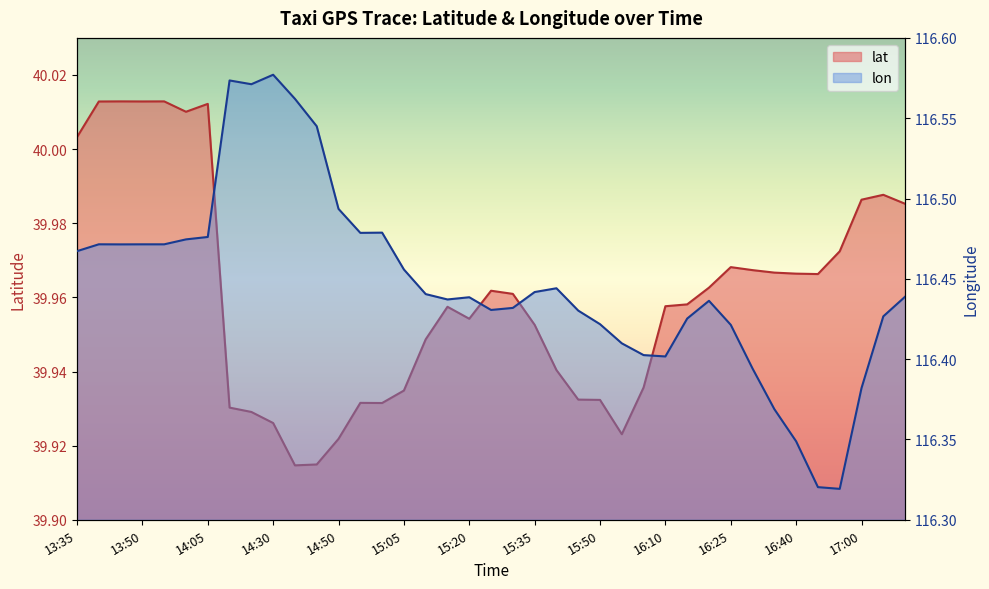

What is the maximum value for lon?

116.6